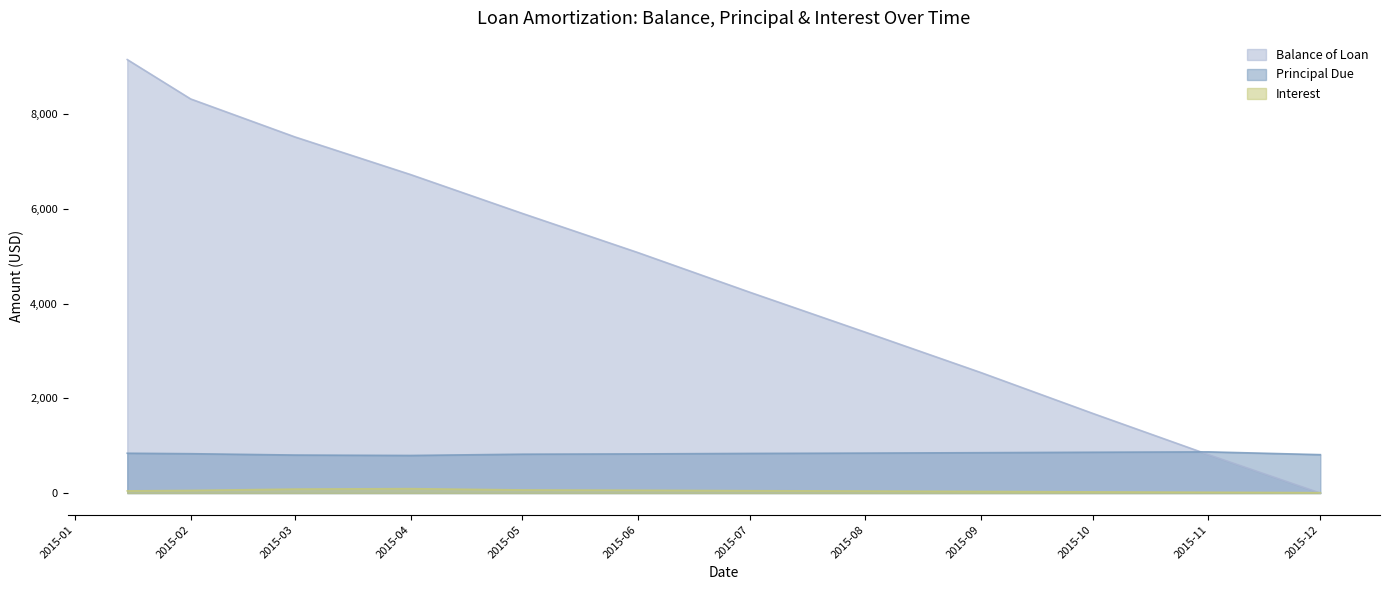

How many values in the Interest series are below 50?

6